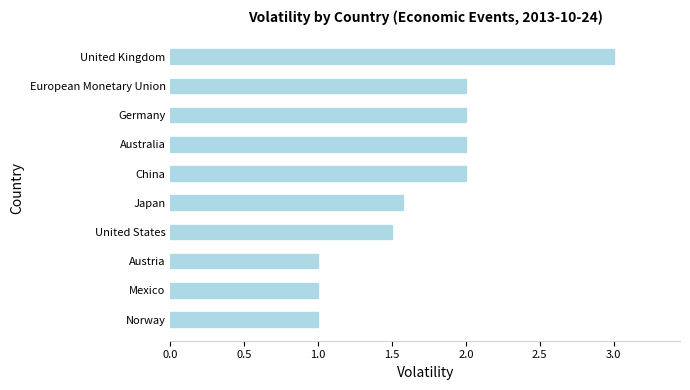

Reading bottom to top, transcribe all the data shown in this chart.

Norway=1.0	Mexico=1.0	Austria=1.0	United States=1.5	Japan=1.6	China=2.0	Australia=2.0	Germany=2.0	European Monetary Union=2.0	United Kingdom=3.0